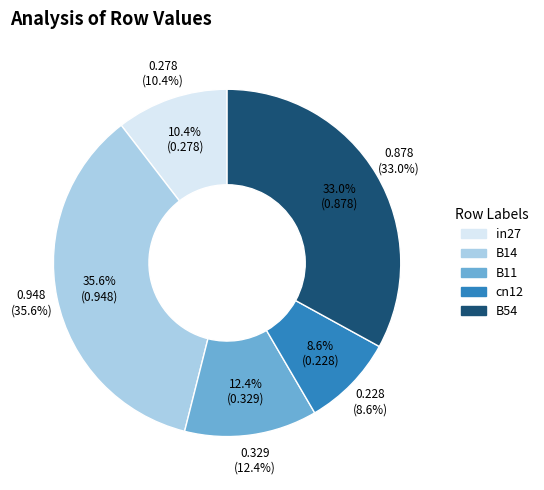

What is the change in value from B11 to B54?

+0.5